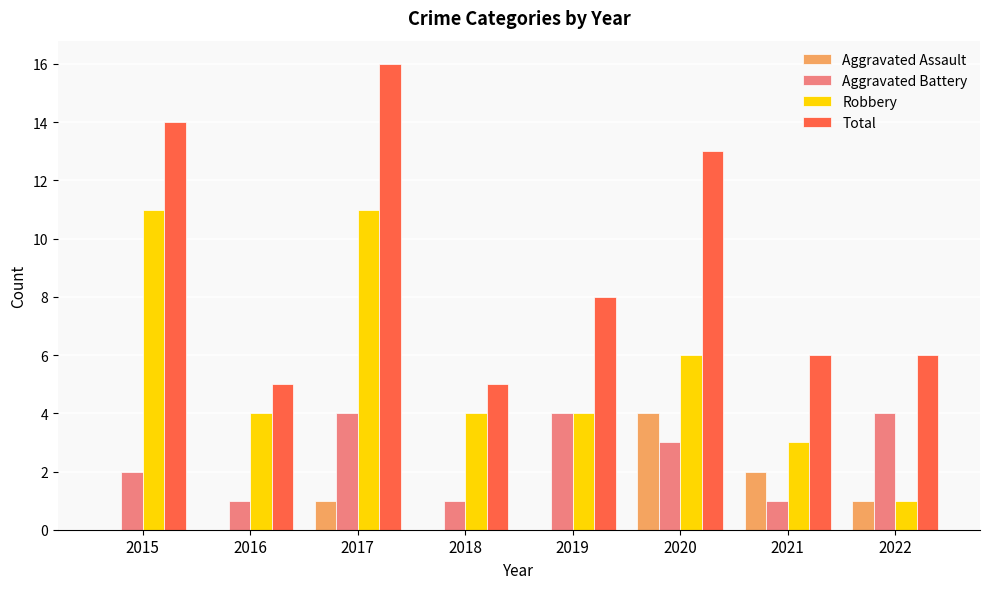

Which category has the highest value in the Total series?

2017